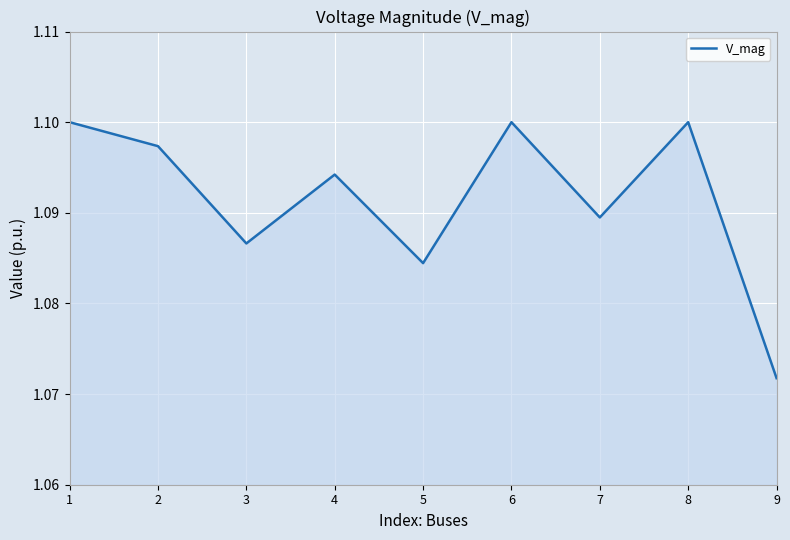

Which category has the lowest value across all series?

9